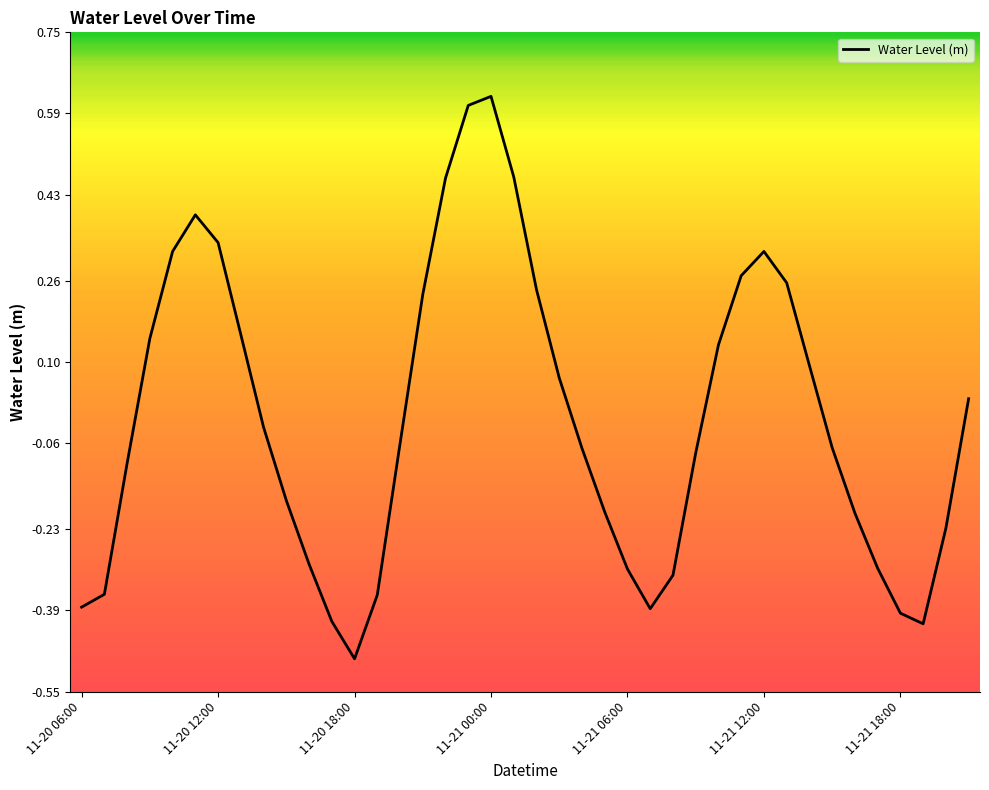

What is the difference between the maximum and minimum values?

1.1